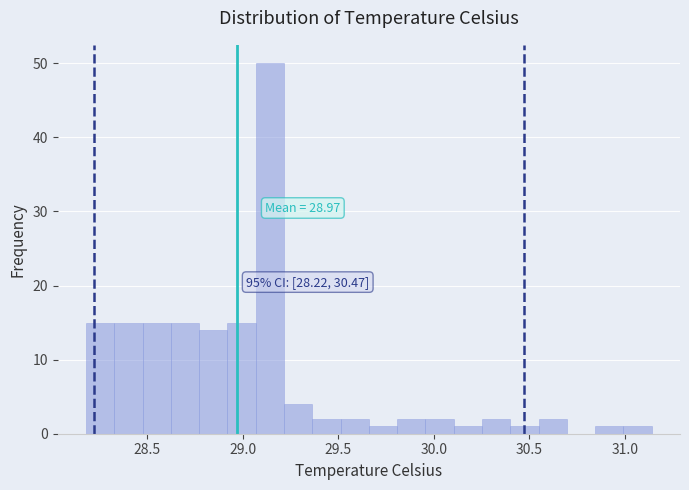

Read against the x-axis, roughly where is the centre of the tallest bar?

29.15